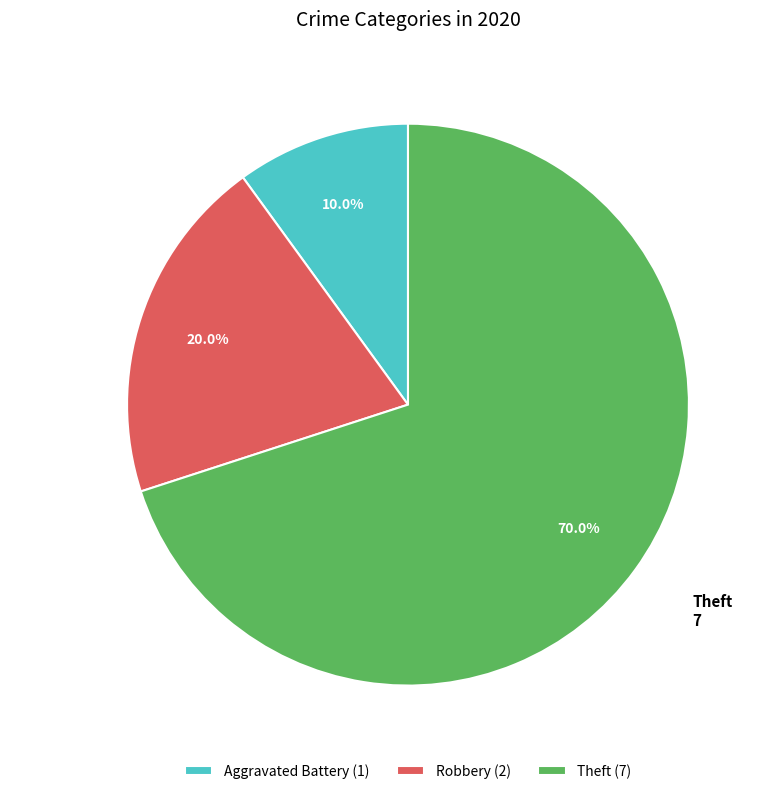

Which slice is the largest?

Theft